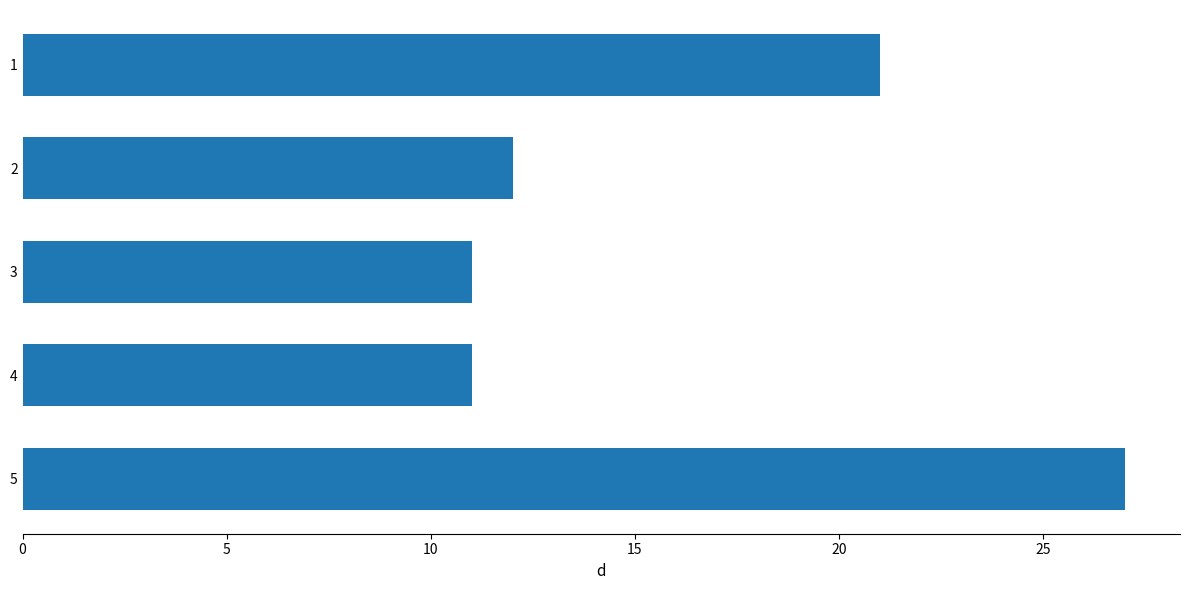

Reading top to bottom, extract all data points from this chart.

21	12	11	11	27